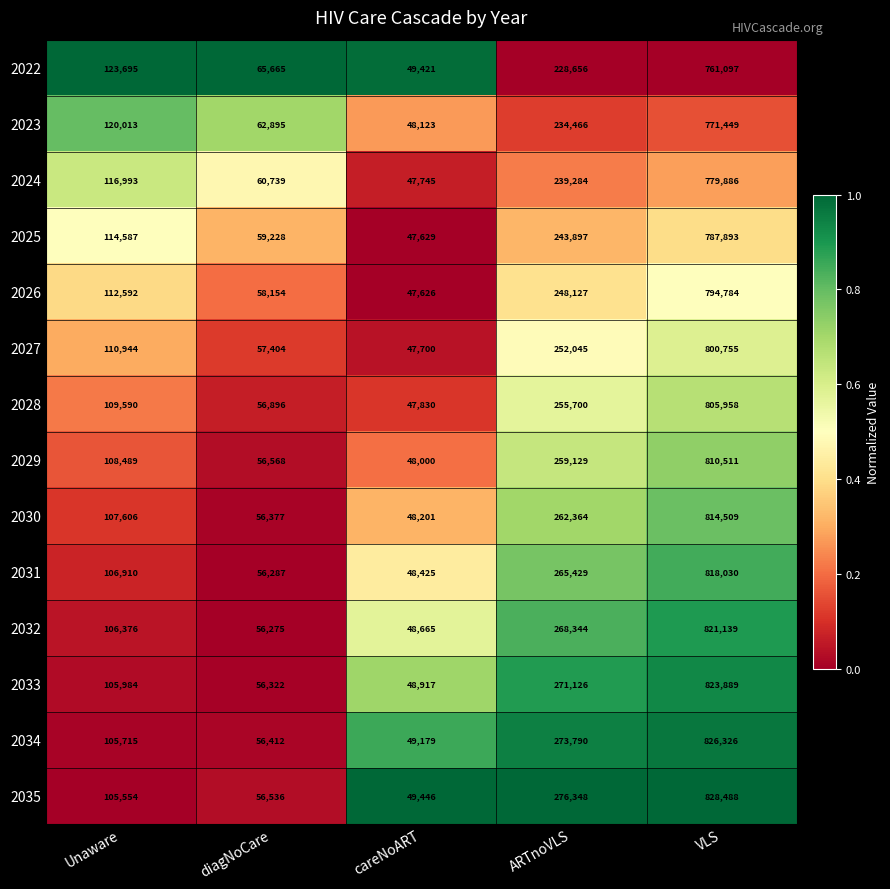

Rank the series by their maximum value, from lowest to highest.

2022, 2023, 2024, 2025, 2026, 2027, 2028, 2029, 2030, 2031, 2032, 2033, 2034, 2035